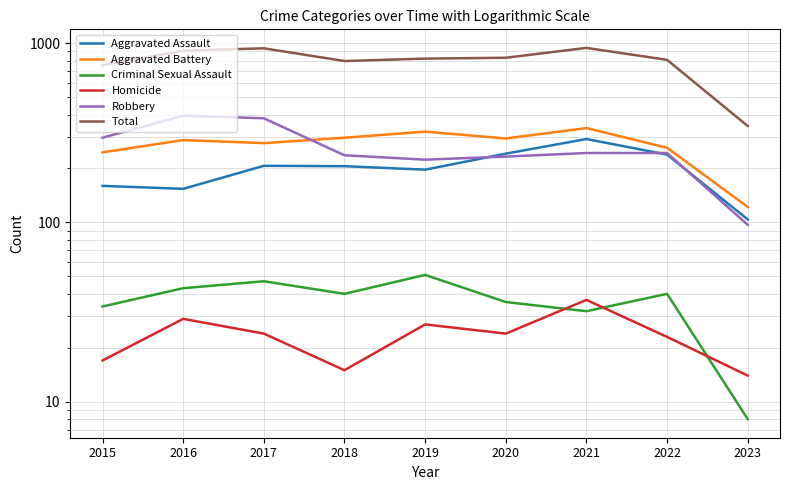

What is the sum of all Total values?

7135